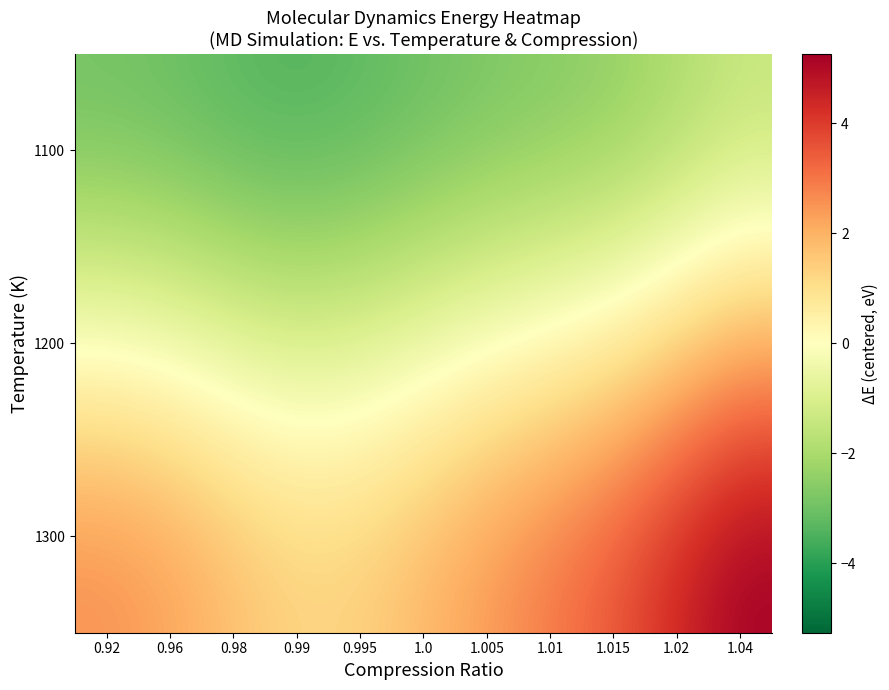

What is the smallest value displayed?

-3.4